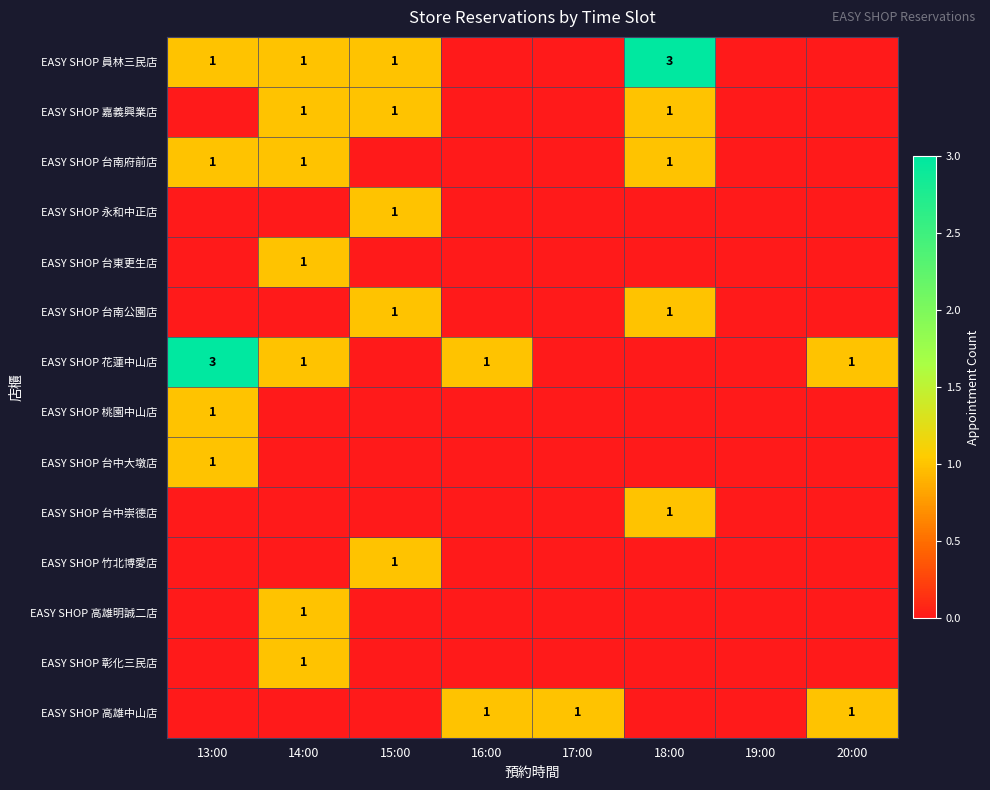

What is the maximum value shown in the chart?

3